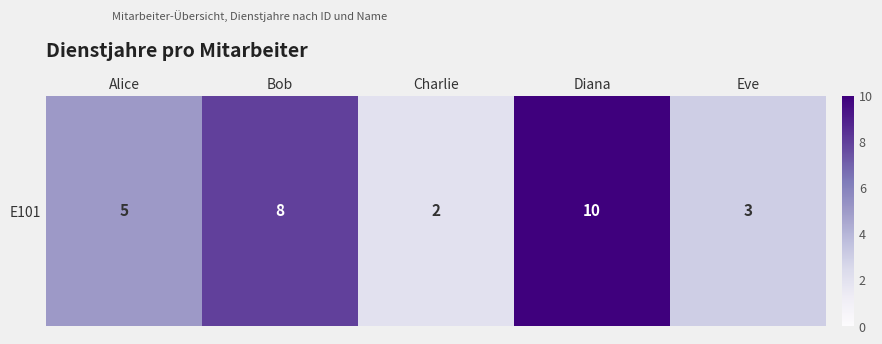

List the labels in order of value, largest first.

Diana, Bob, Alice, Eve, Charlie